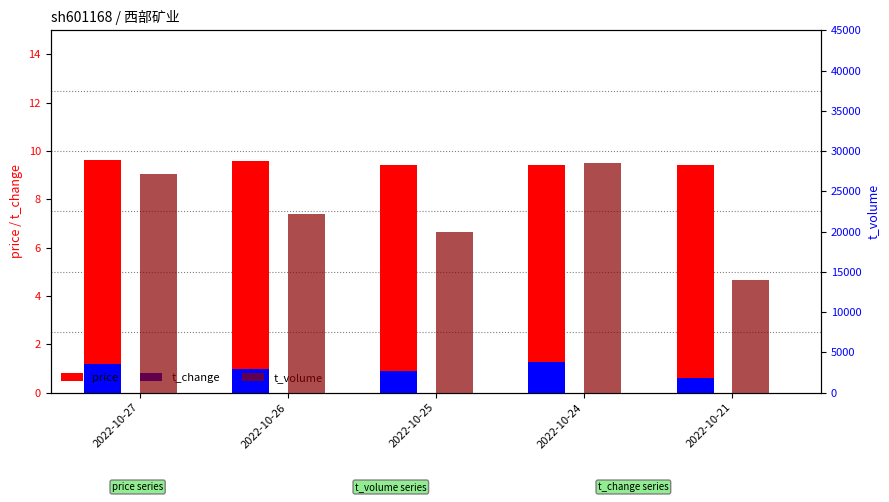

At which label is t_volume closest to 21255?

2022-10-26